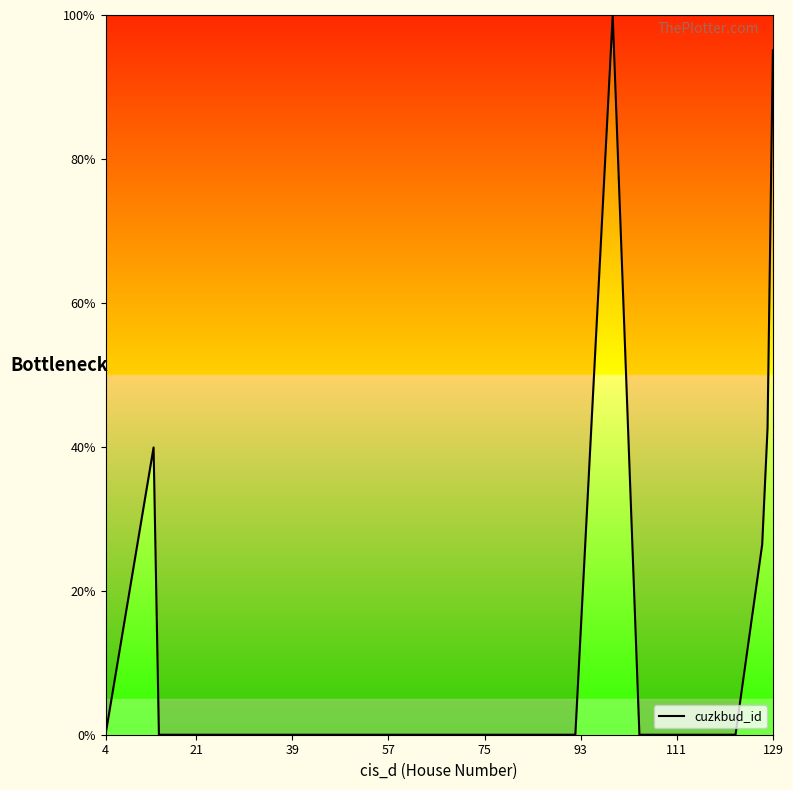

What is the greatest value displayed?

100.0